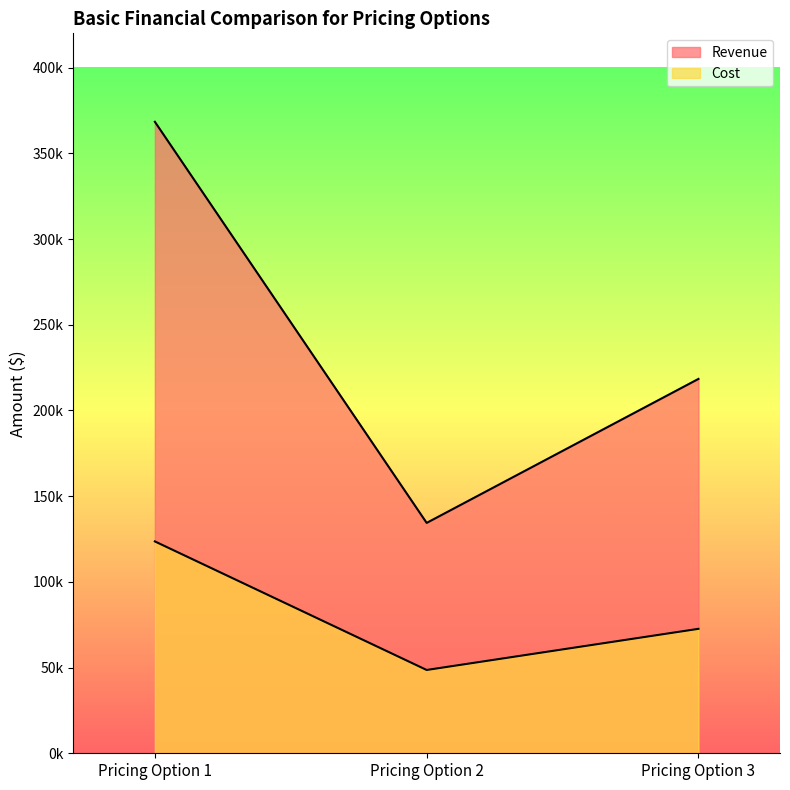

What is the value of the Revenue point at the 1st from the left?

368400